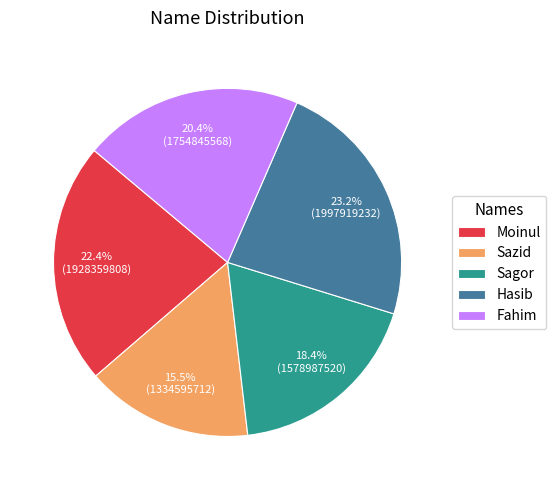

Approximately how many times larger is the value at Sagor compared to Fahim?

0.9